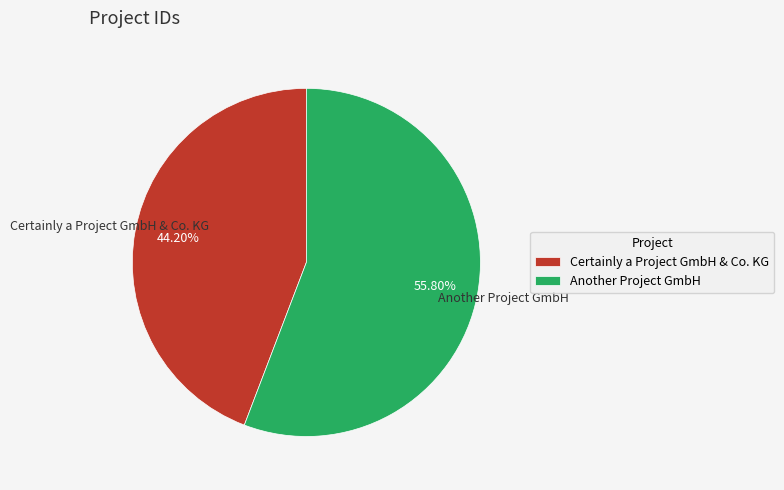

The Another Project GmbH slice represents 68% of the pie. True or false?

False